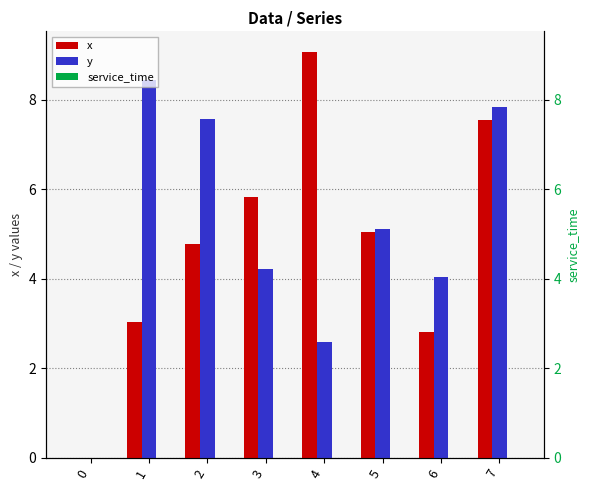

At 0, list the series in order from largest to smallest.

x, y, service_time